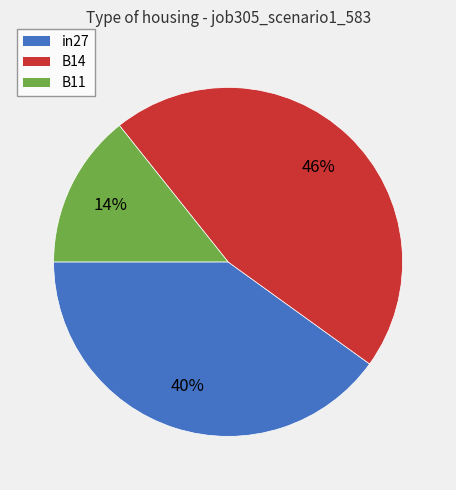

True or false: B11 accounts for 21% of the total.

False